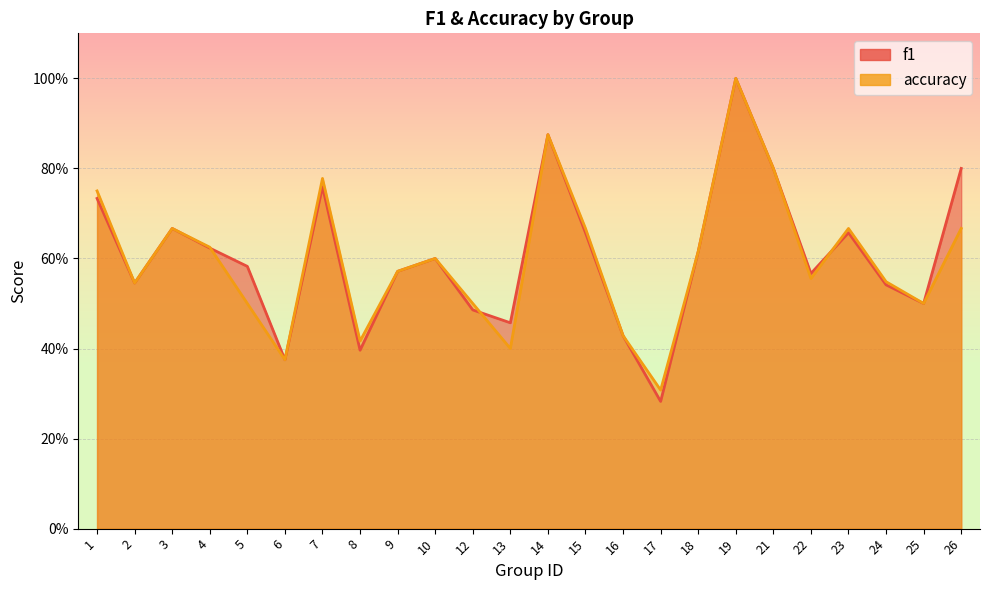

Reading right to left, extract all data points from this chart.

f1: 26=0.8	25=0.5	24=0.5	23=0.7	22=0.6	21=0.8	19=1.0	18=0.6	17=0.3	16=0.4	15=0.7	14=0.9	13=0.5	12=0.5	10=0.6	9=0.6	8=0.4	7=0.8	6=0.4	5=0.6	4=0.6	3=0.7	2=0.5	1=0.7
accuracy: 26=0.7	25=0.5	24=0.5	23=0.7	22=0.6	21=0.8	19=1.0	18=0.6	17=0.3	16=0.4	15=0.7	14=0.9	13=0.4	12=0.5	10=0.6	9=0.6	8=0.4	7=0.8	6=0.4	5=0.5	4=0.6	3=0.7	2=0.5	1=0.8